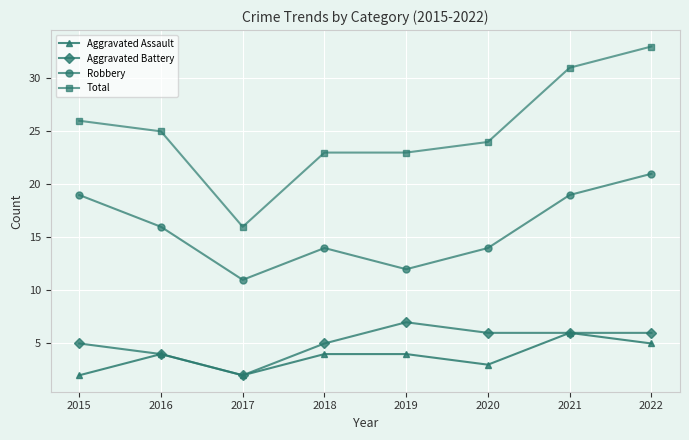

Which series changed the most between 2015 and 2021?

Total